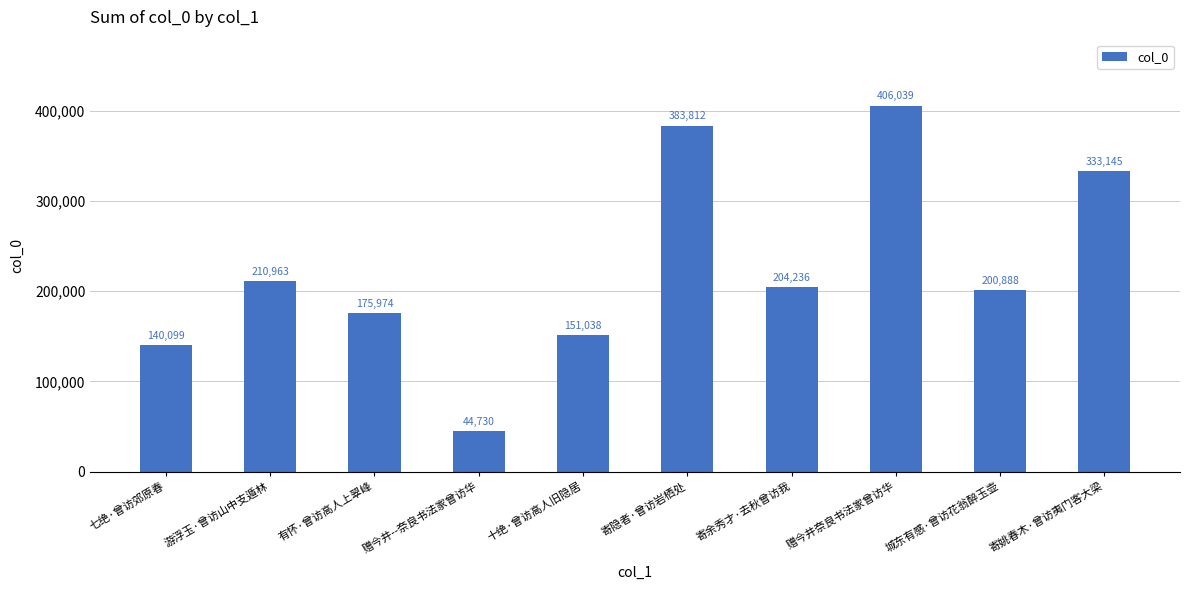

Rank the categories by value from highest to lowest.

赠今井奈良书法家曾访华, 寄隐者·曾访岩栖处, 寄姚春木·曾访夷门客大梁, 游浮玉·曾访山中支遁林, 寄余秀才·去秋曾访我, 城东有感·曾访花翁醉玉壶, 有怀·曾访高人上翠峰, 十绝·曾访高人旧隐居, 七绝·曾访郊原春, 赠今井--奈良书法家曾访华